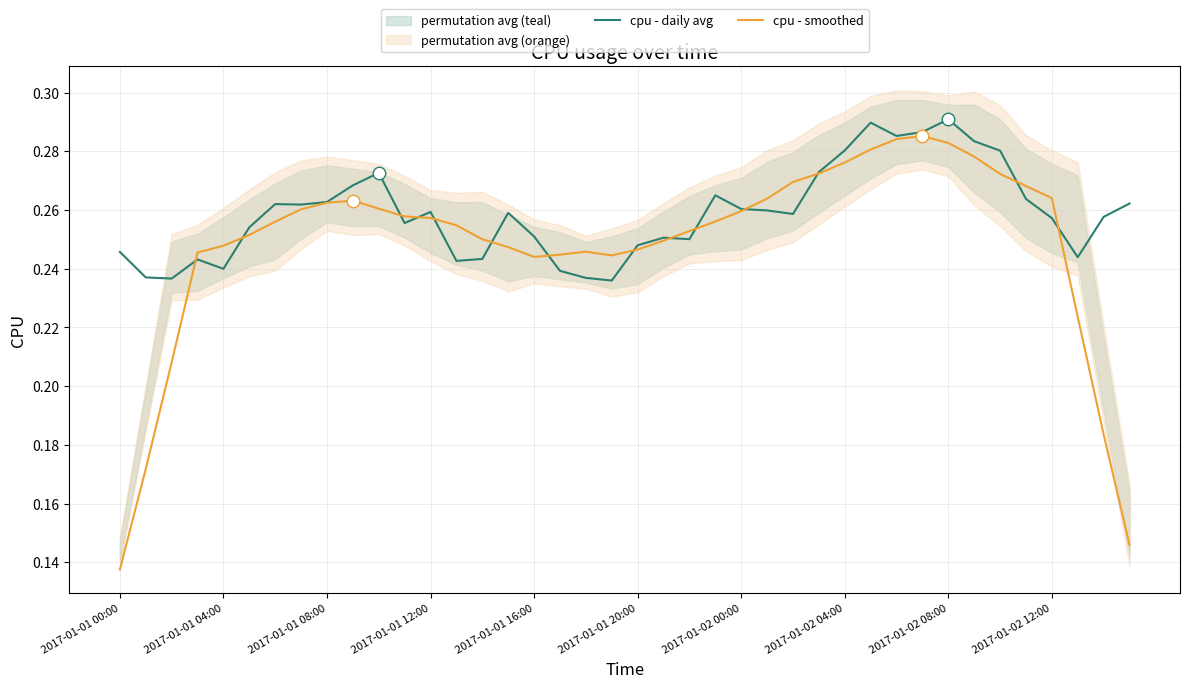

Where is cpu - smoothed nearest to the value 0?

2017-01-01 00:00